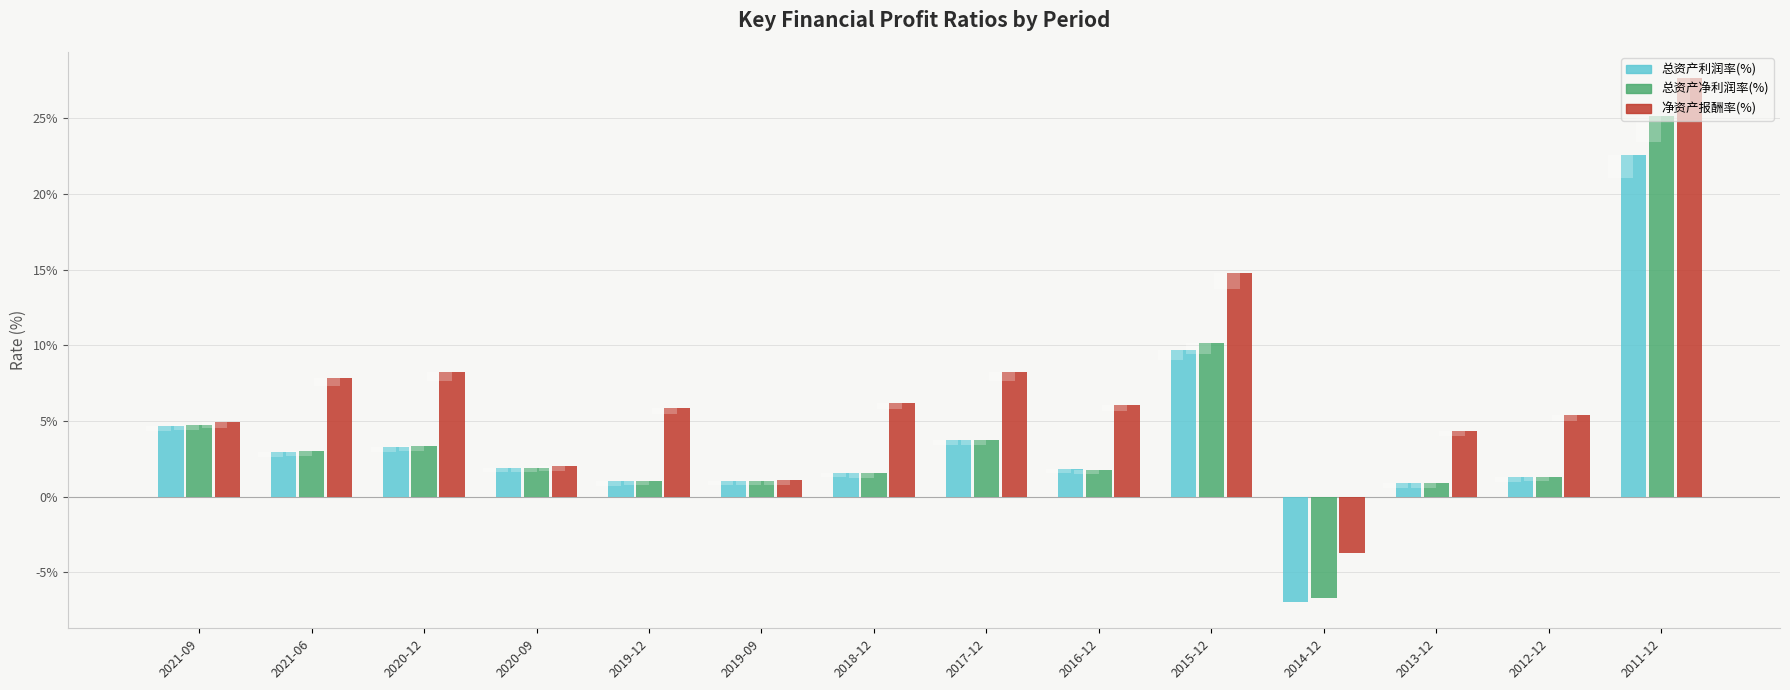

At which label does 净资产报酬率(%) first exceed 6?

2021-06